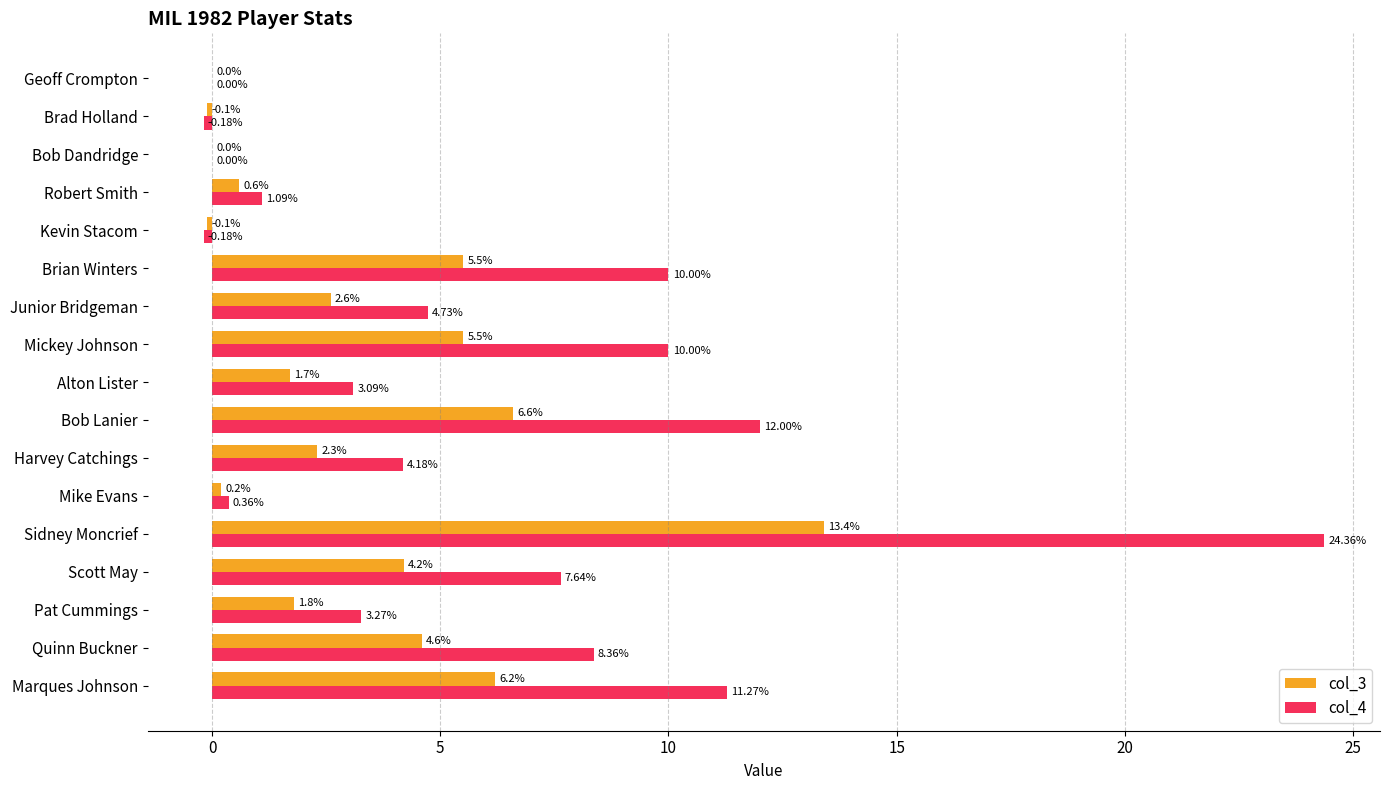

Which series has the largest total across all categories?

col_4